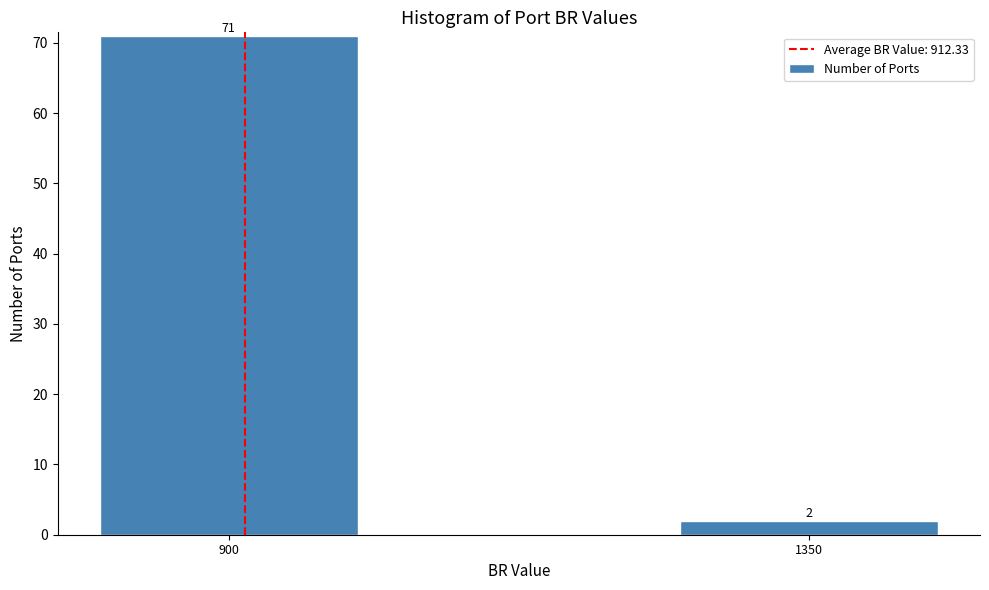

Reading left to right, transcribe all the data shown in this chart.

900=71	1350=2